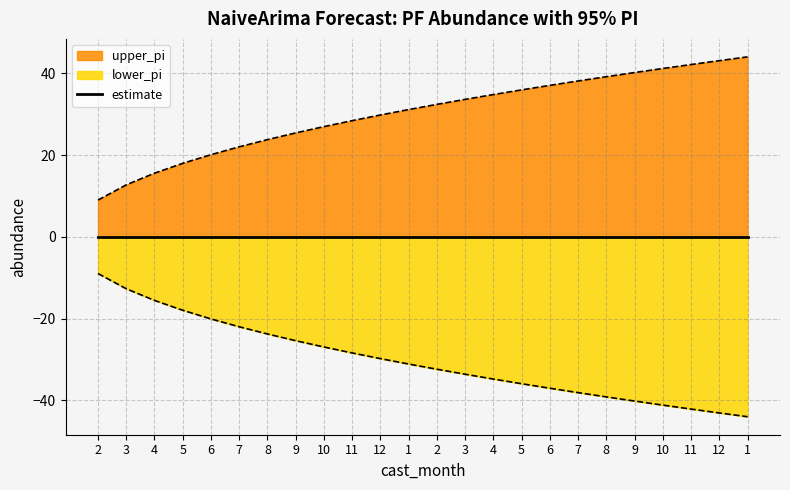

Is the value of upper_pi at 6 greater than the value of lower_pi at 3?

Yes